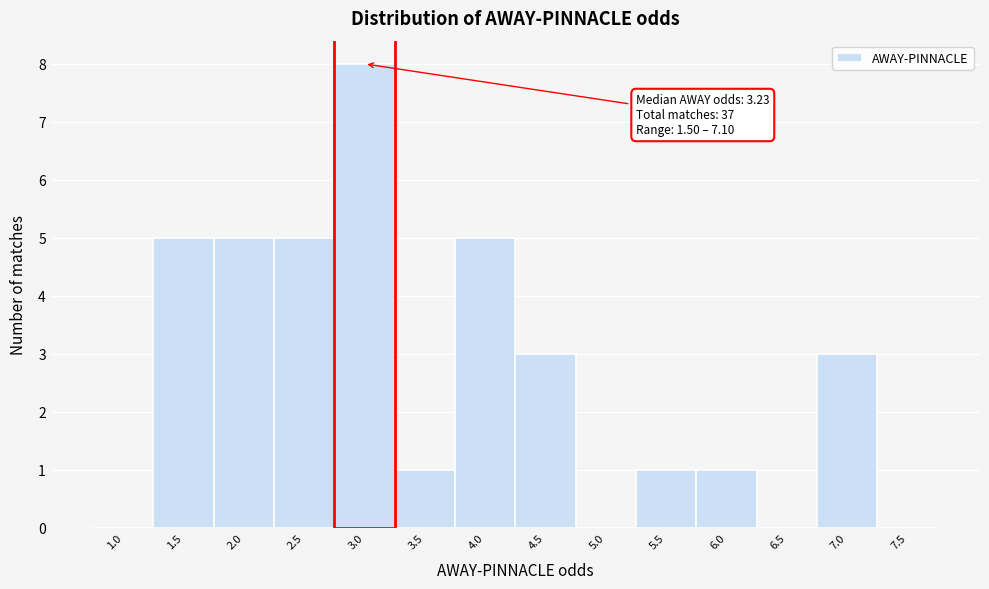

Reading left to right, extract all data points from this chart.

1.0=0	1.5=5	2.0=5	2.5=5	3.0=8	3.5=1	4.0=5	4.5=3	5.0=0	5.5=1	6.0=1	6.5=0	7.0=3	7.5=0